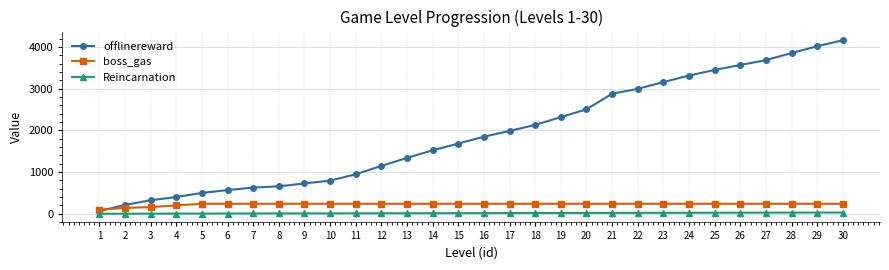

Between 6 and 28, which series saw the biggest shift?

offlinereward